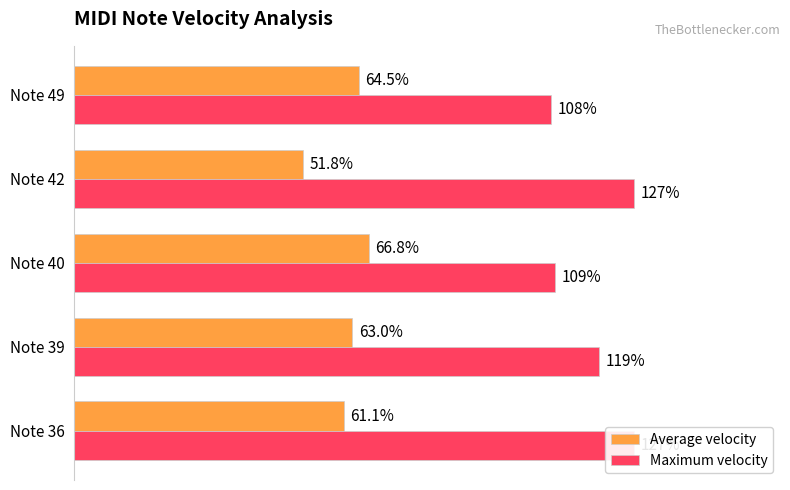

How many categories are shown in the chart?

5